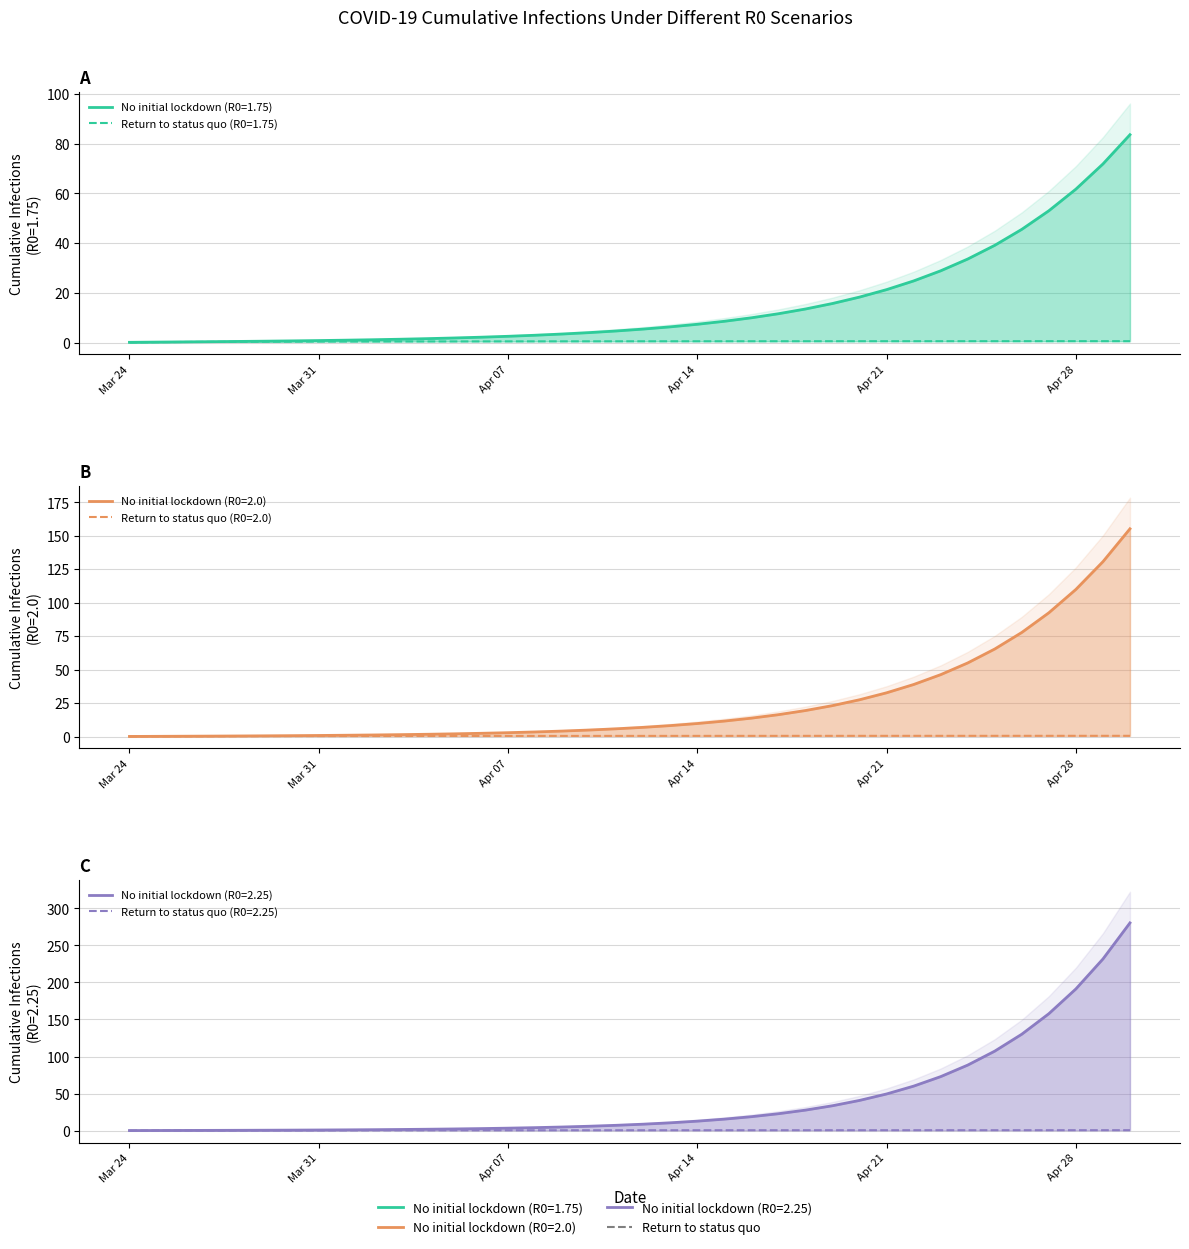

What is the difference between the second highest and minimum values in the Return to status quo (R0=1.75) series?

0.5